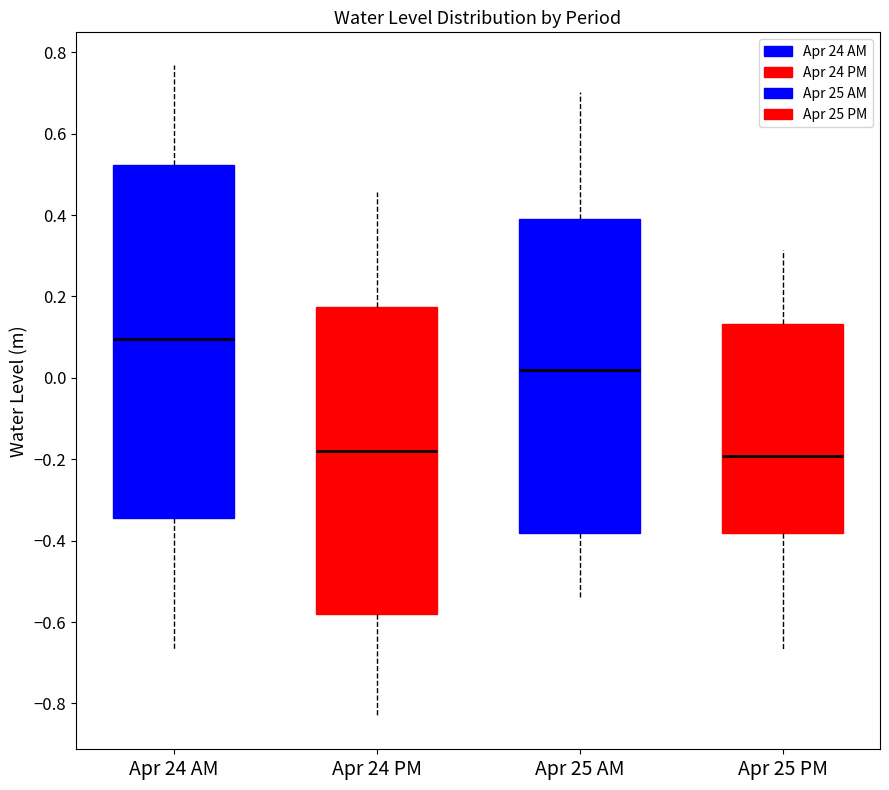

Which box has the highest median line?

Apr 24 AM